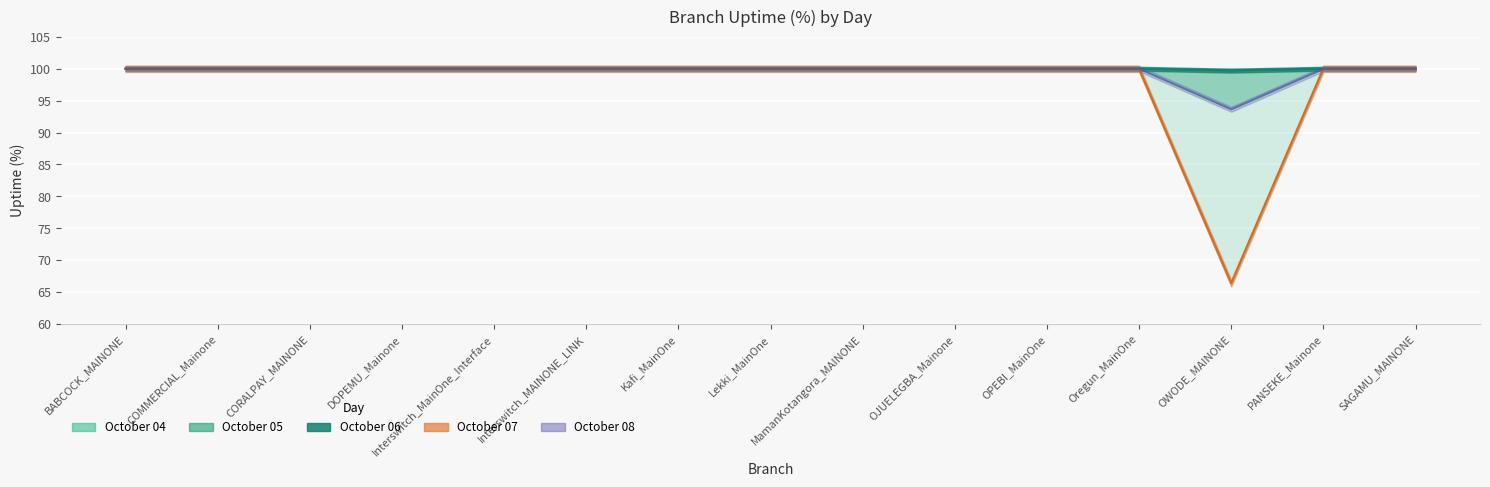

Where is October 08 nearest to the value 96?

OWODE_MAINONE